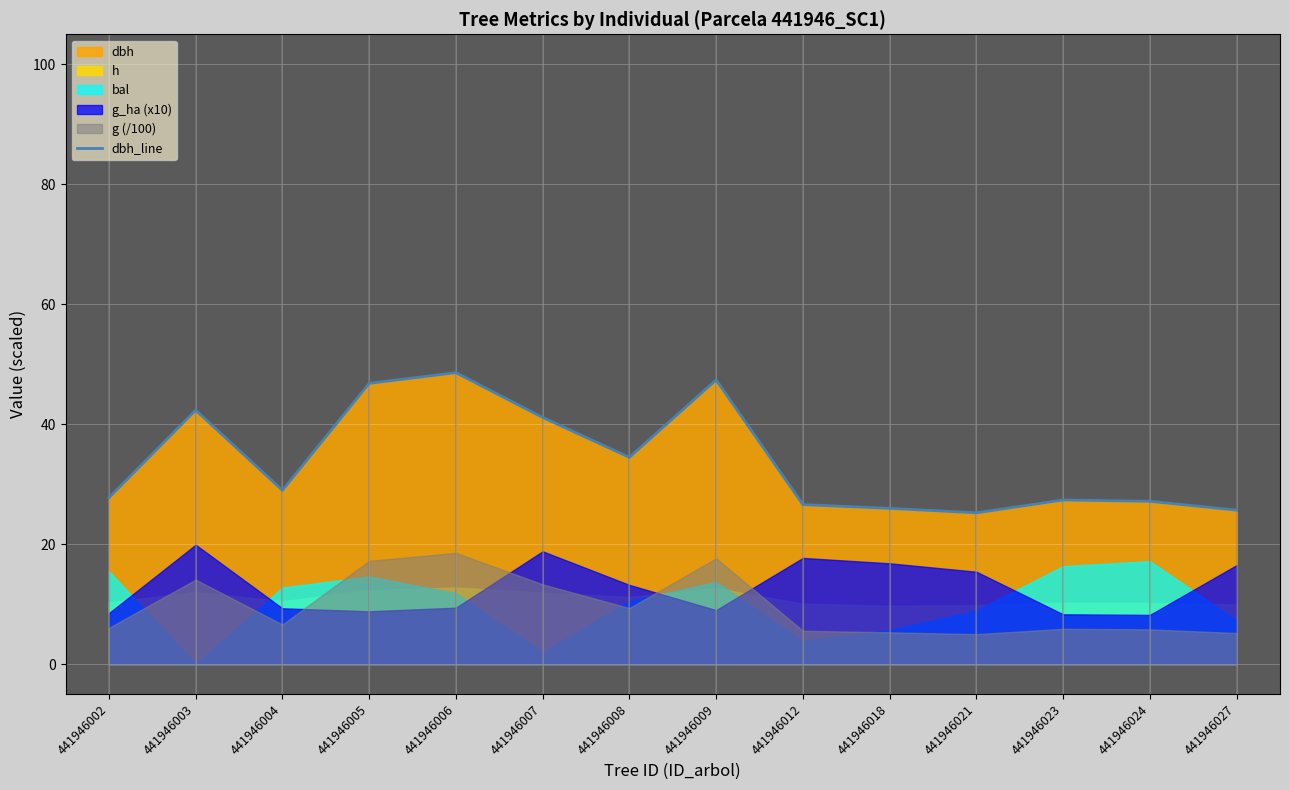

What is the sum of the values at 441946008 and 441946023?

61.8